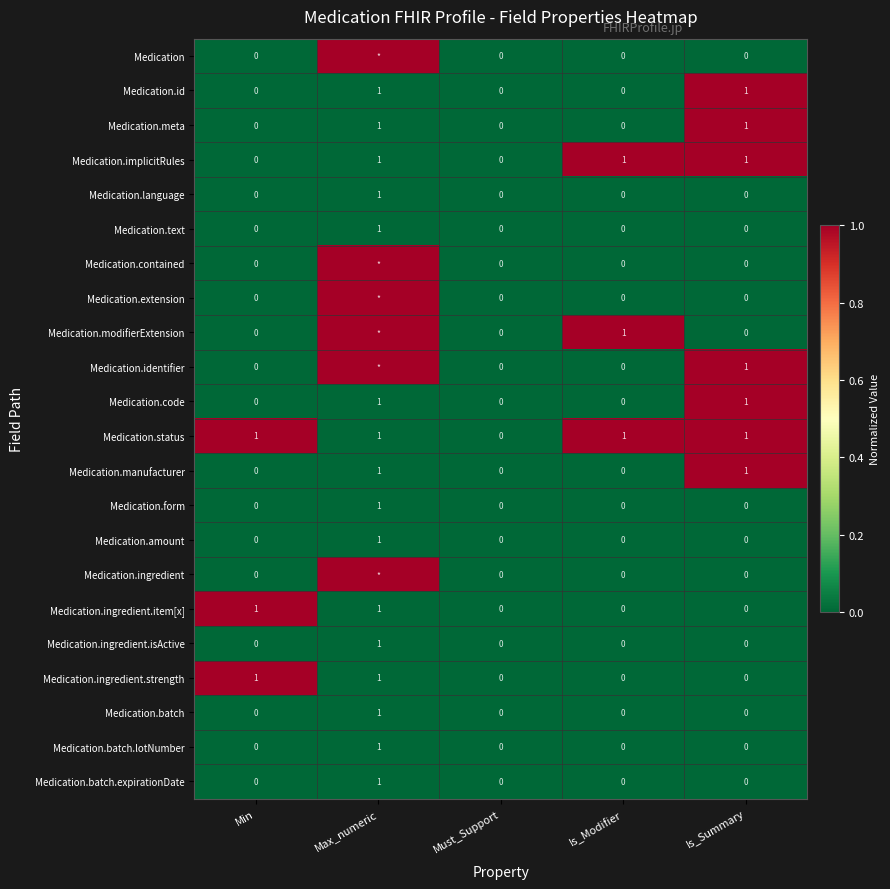

The value of Medication.ingredient.item[x] at Is_Modifier is 0. True or false?

True